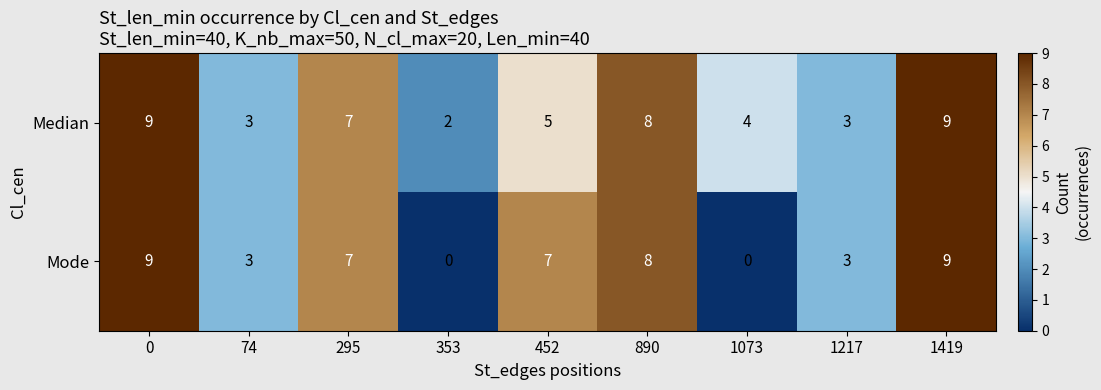

Reading left to right, what are all the values shown in this chart?

Median: 9	3	7	2	5	8	4	3	9
Mode: 9	3	7	0	7	8	0	3	9